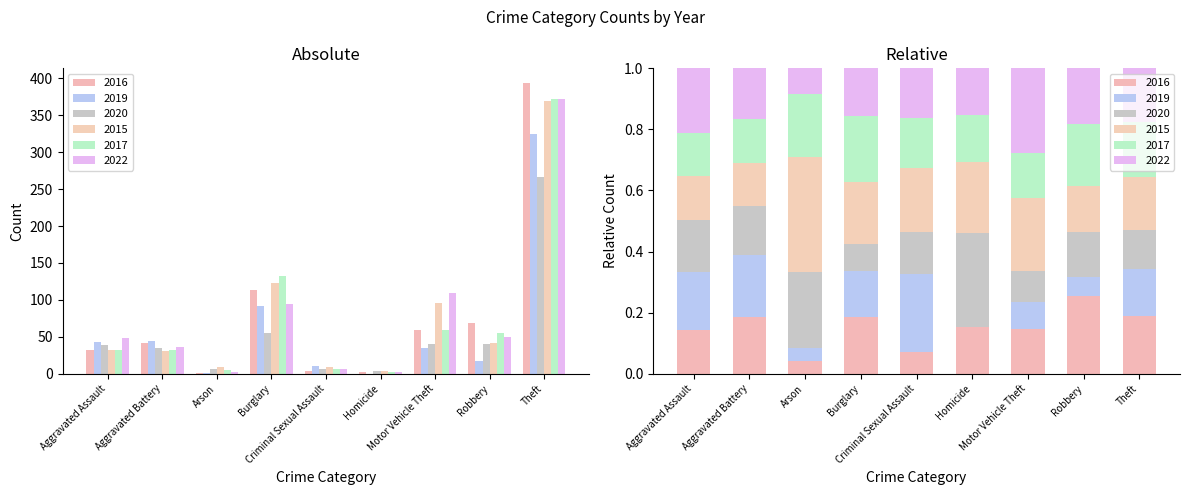

Is the value of 2015 at Aggravated Assault greater than the value of 2016 at Robbery?

No